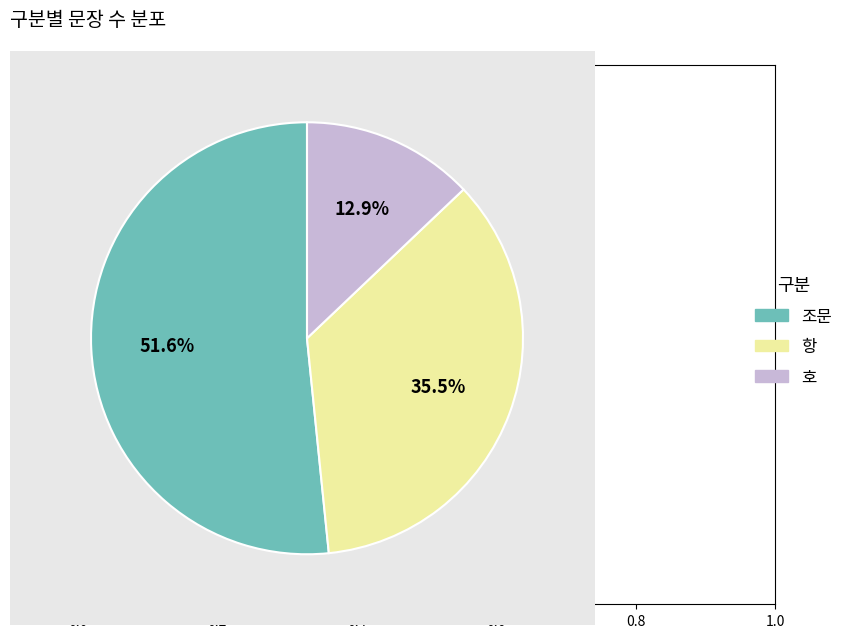

To the nearest percent, what is the combined percentage of 항 and 조문?

87%